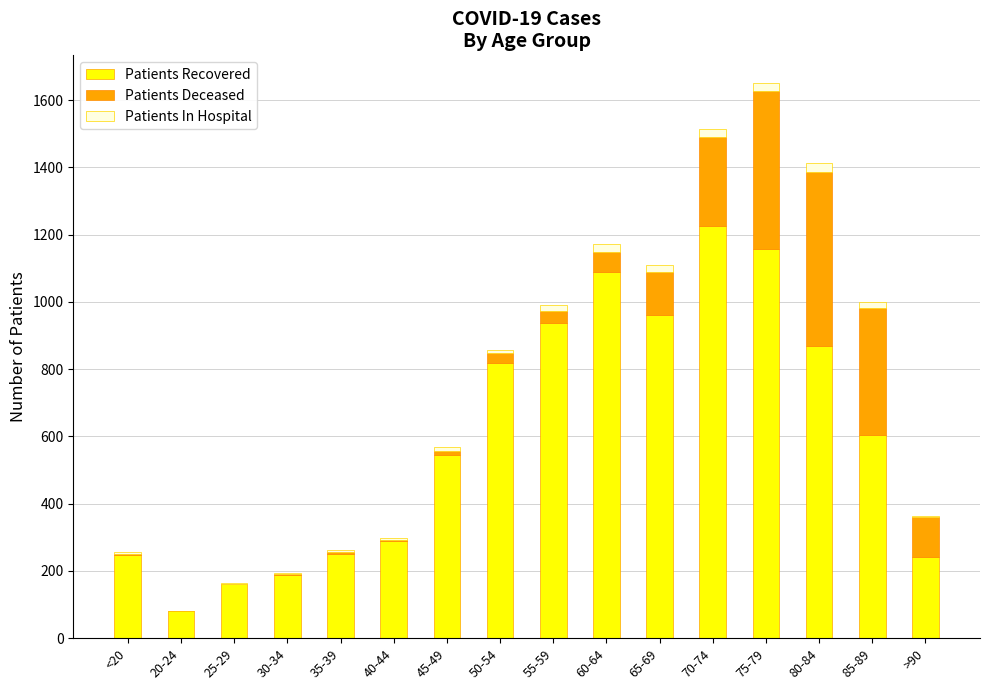

How many distinct data groups are displayed?

3